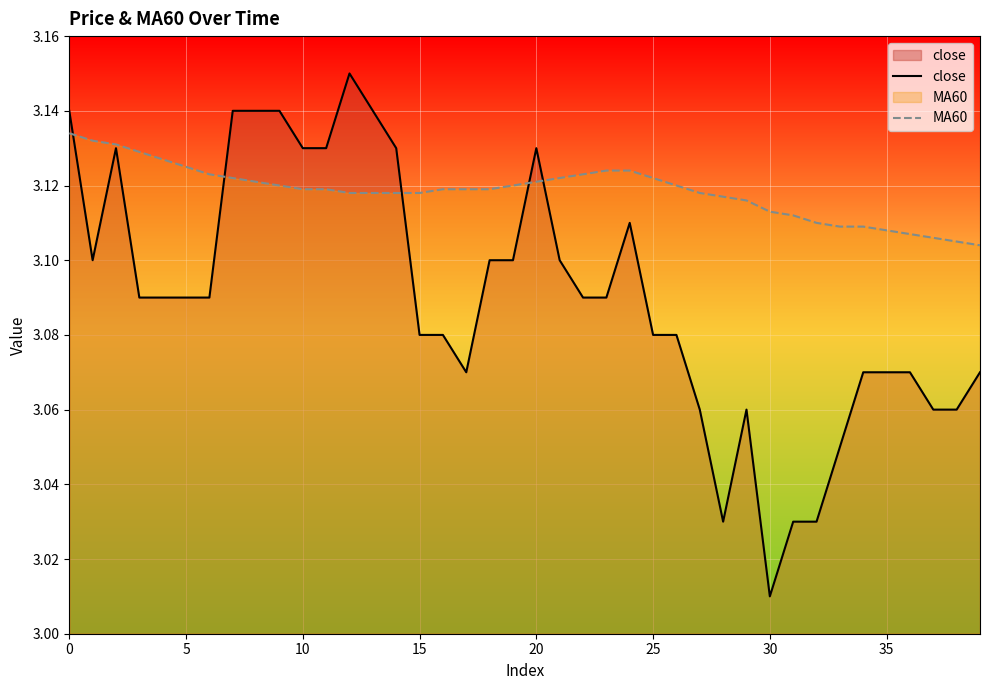

How many series are shown in this chart?

2